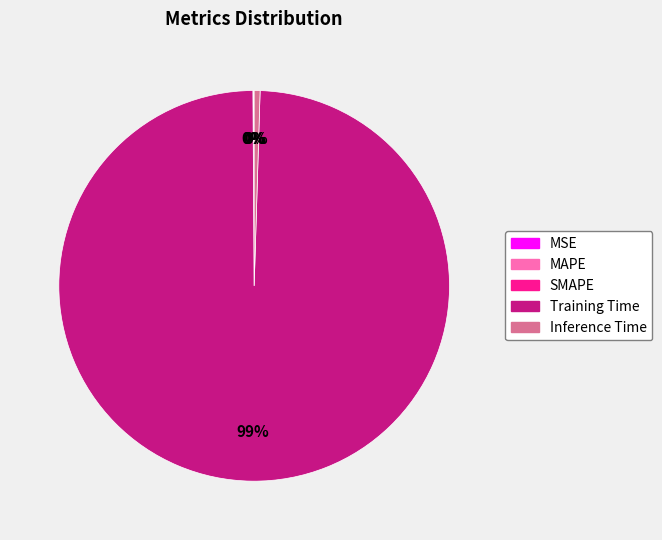

To the nearest percent, what is the average slice percentage?

20%